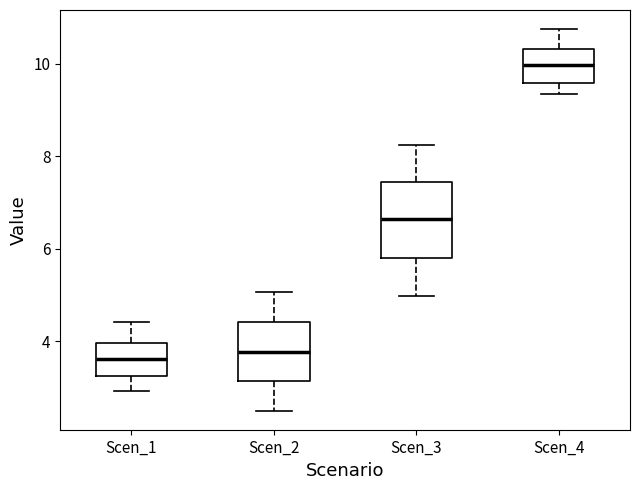

Reading left to right, read every box against the y-axis: the position of its median line, the range the box covers, and the ends of its whiskers. The values are not printed on the chart, so give them approximately, as read against the axis.

Scen_1: median 3.6, box 3.2 to 4.0, whiskers 3.0 to 4.4
Scen_2: median 3.8, box 3.2 to 4.4, whiskers 2.6 to 5.0
Scen_3: median 6.6, box 5.8 to 7.4, whiskers 5.0 to 8.2
Scen_4: median 10.0, box 9.6 to 10.4, whiskers 9.4 to 10.8